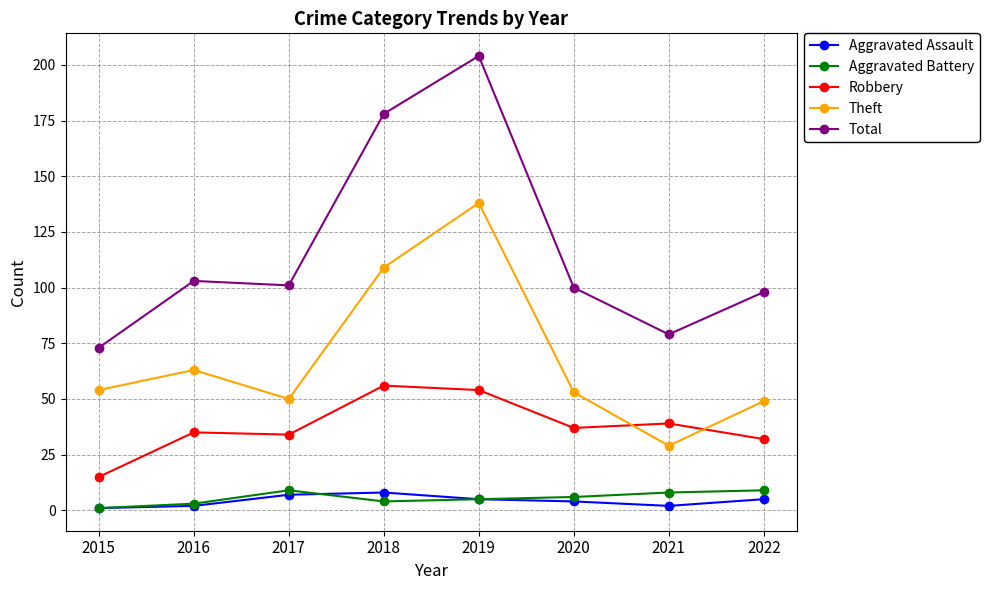

Reading left to right, transcribe all the data shown in this chart.

Aggravated Assault: 2015=1	2016=2	2017=7	2018=8	2019=5	2020=4	2021=2	2022=5
Aggravated Battery: 2015=1	2016=3	2017=9	2018=4	2019=5	2020=6	2021=8	2022=9
Robbery: 2015=15	2016=35	2017=34	2018=56	2019=54	2020=37	2021=39	2022=32
Theft: 2015=54	2016=63	2017=50	2018=109	2019=138	2020=53	2021=29	2022=49
Total: 2015=73	2016=103	2017=101	2018=178	2019=204	2020=100	2021=79	2022=98